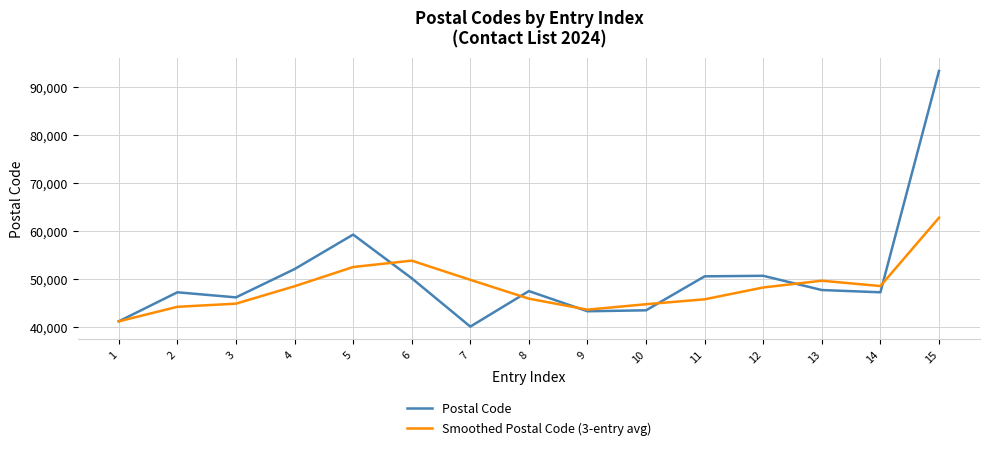

At how many categories does at least one series exceed 70452?

1